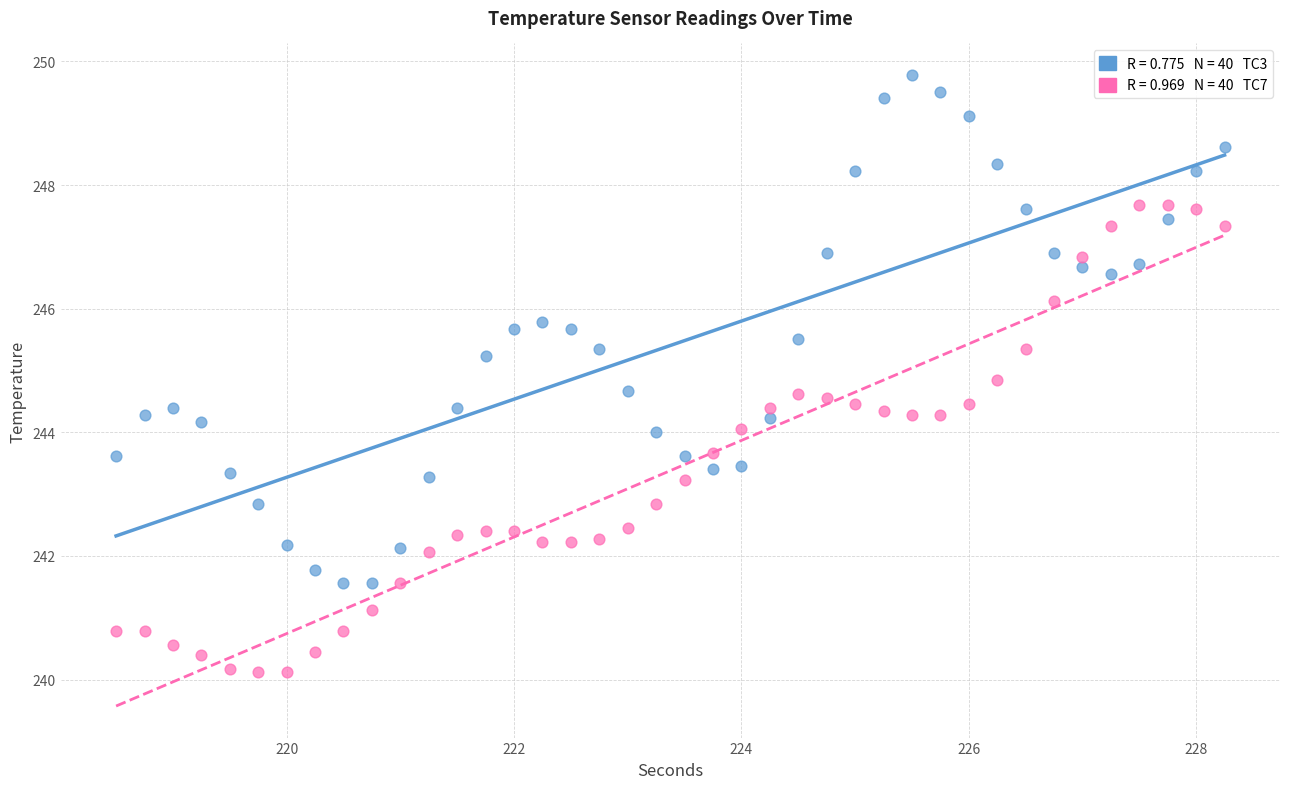

Across all data points, what is the range of X values (max minus min)?

9.8